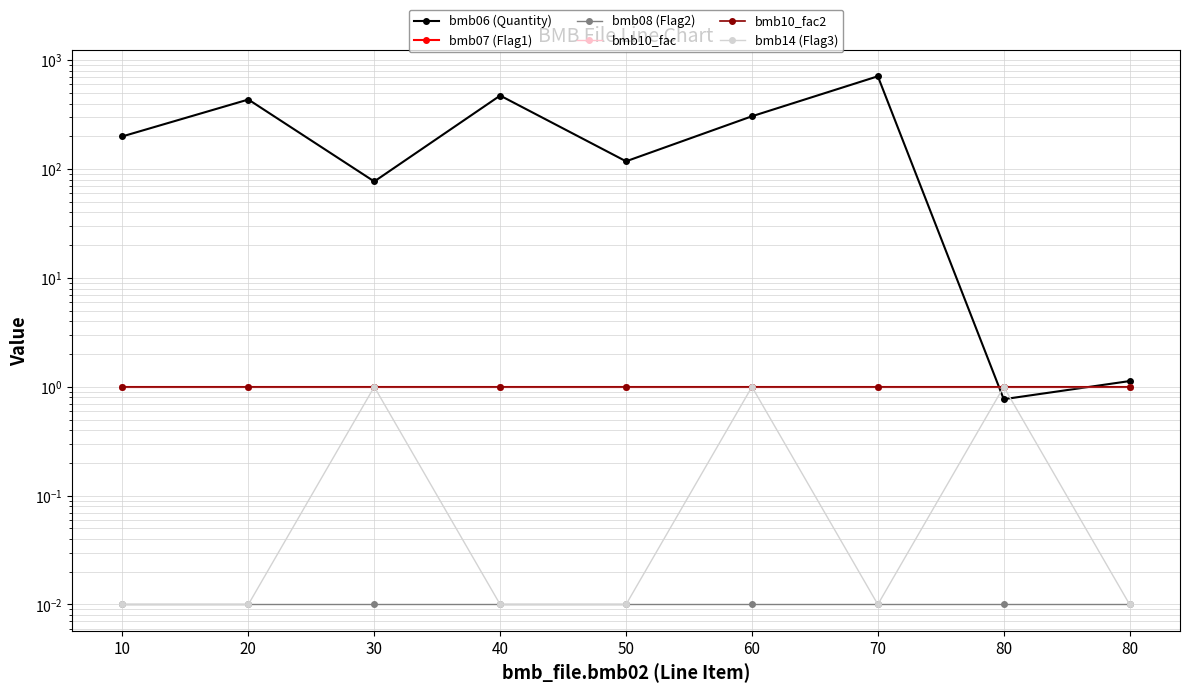

Where is bmb07 (Flag1) nearest to the value 1?

10